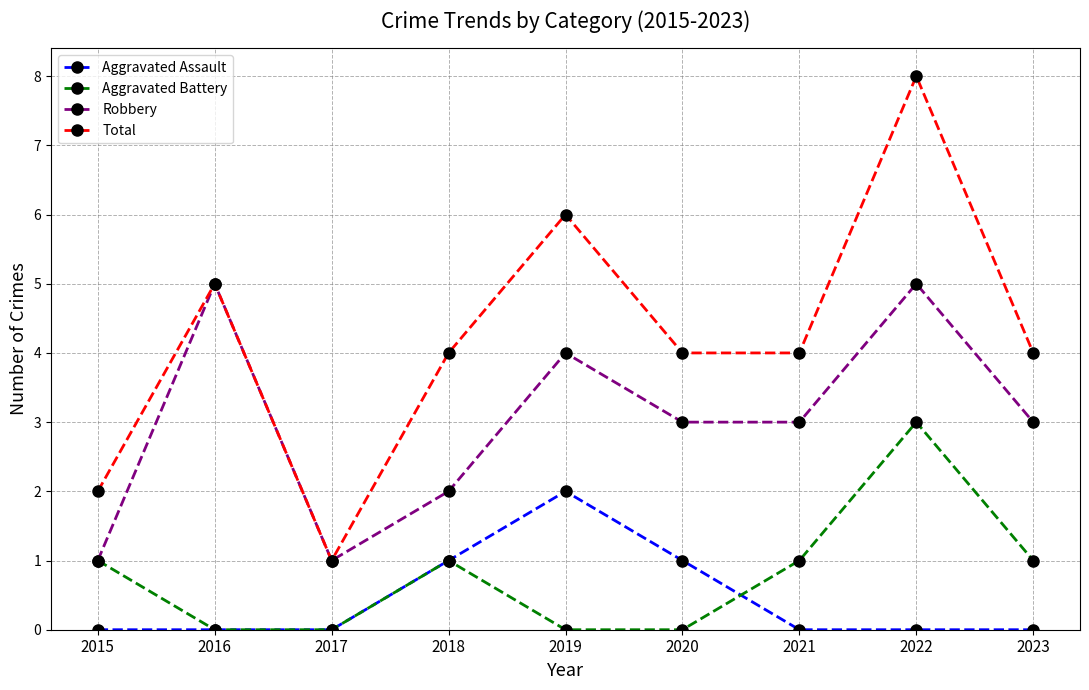

Reading left to right, what are all the values shown in this chart?

Aggravated Assault: 0	0	0	1	2	1	0	0	0
Aggravated Battery: 1	0	0	1	0	0	1	3	1
Robbery: 1	5	1	2	4	3	3	5	3
Total: 2	5	1	4	6	4	4	8	4